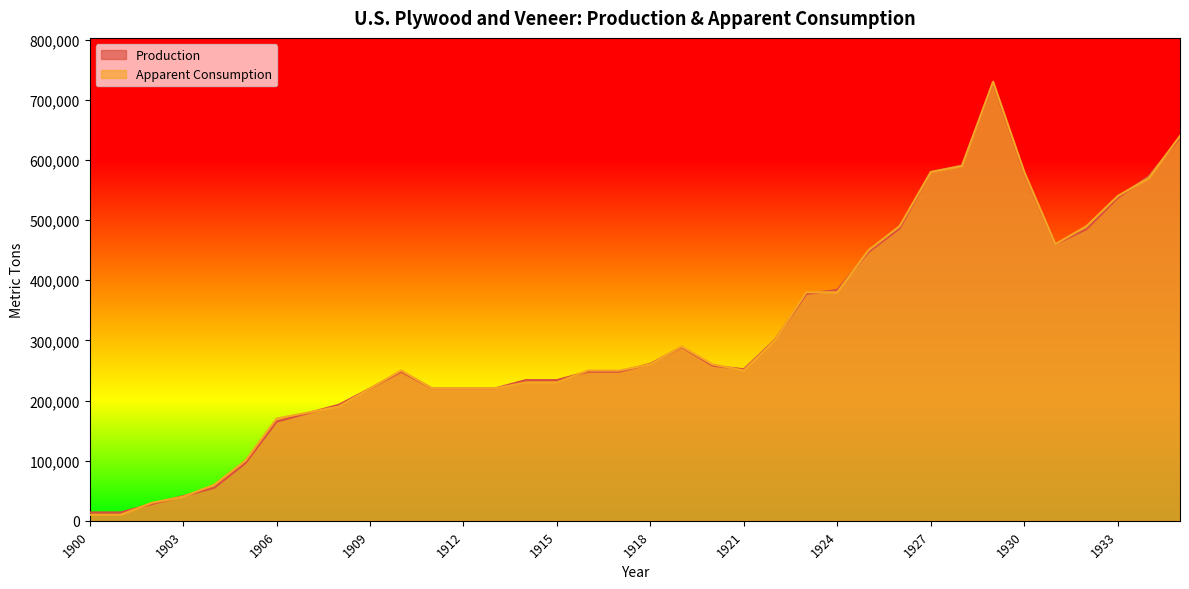

At which category is the sum across all series the highest?

1929